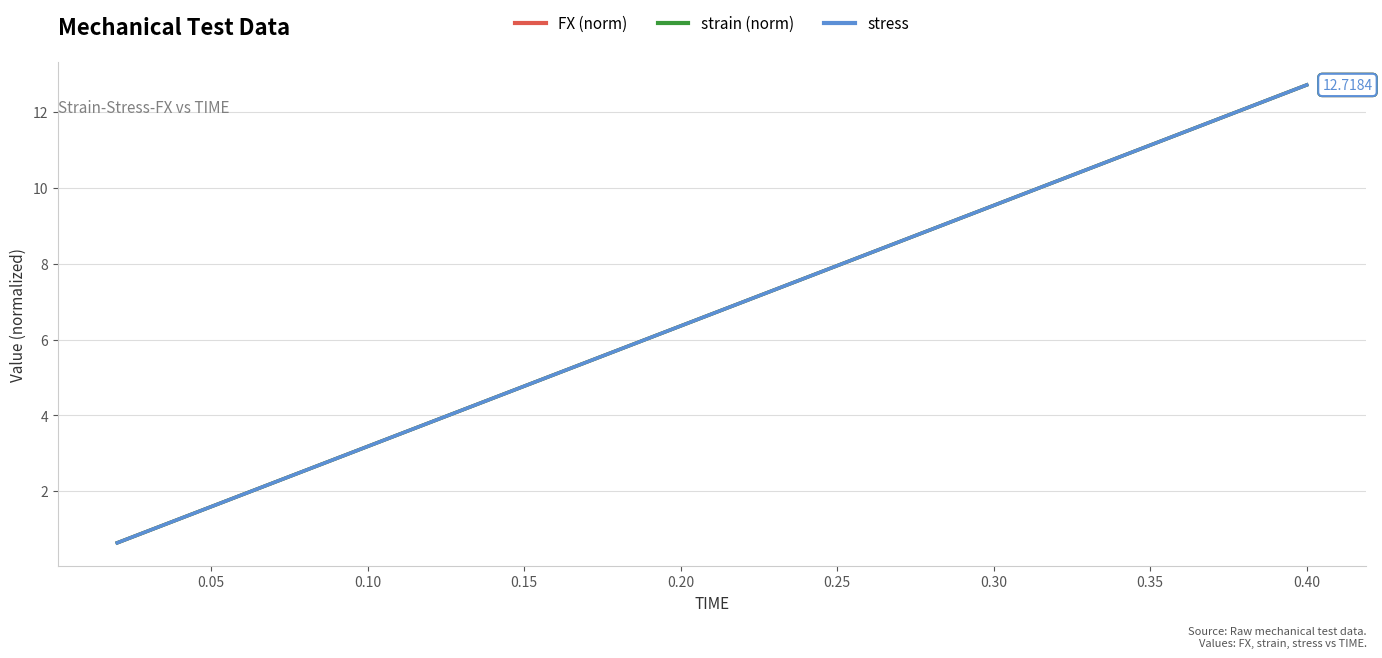

Rank the series by their average value, from highest to lowest.

FX (norm), strain (norm), stress